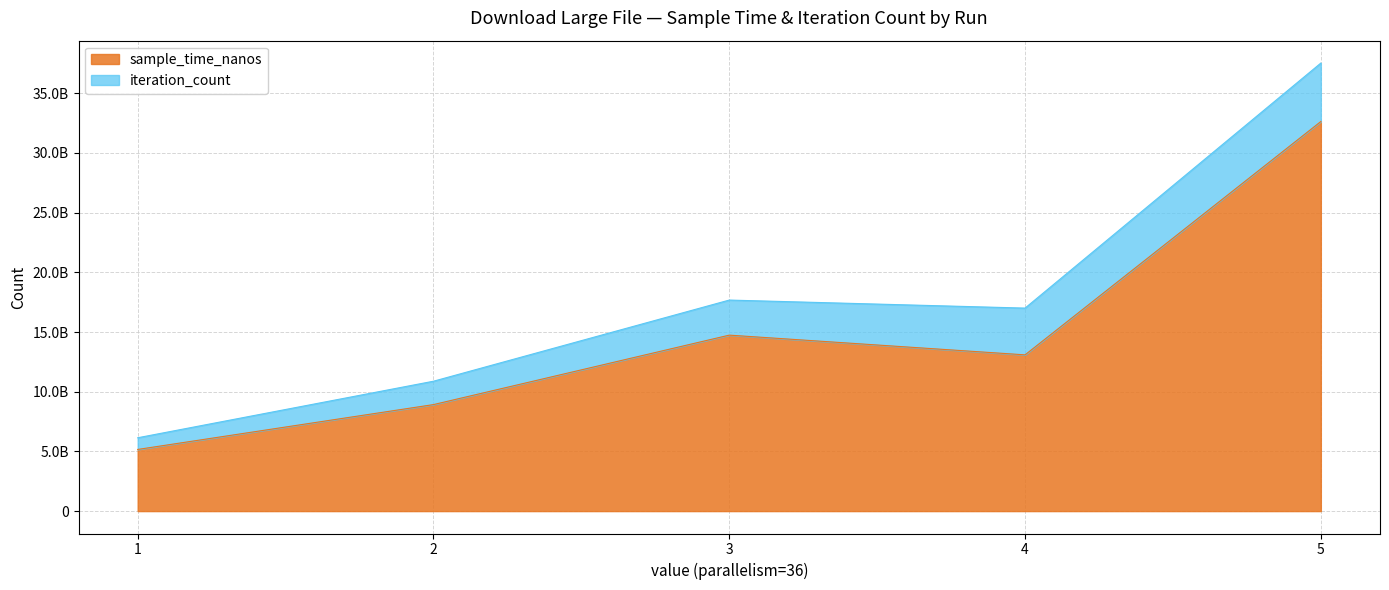

Rank the categories by value from highest to lowest.

5, 3, 4, 2, 1